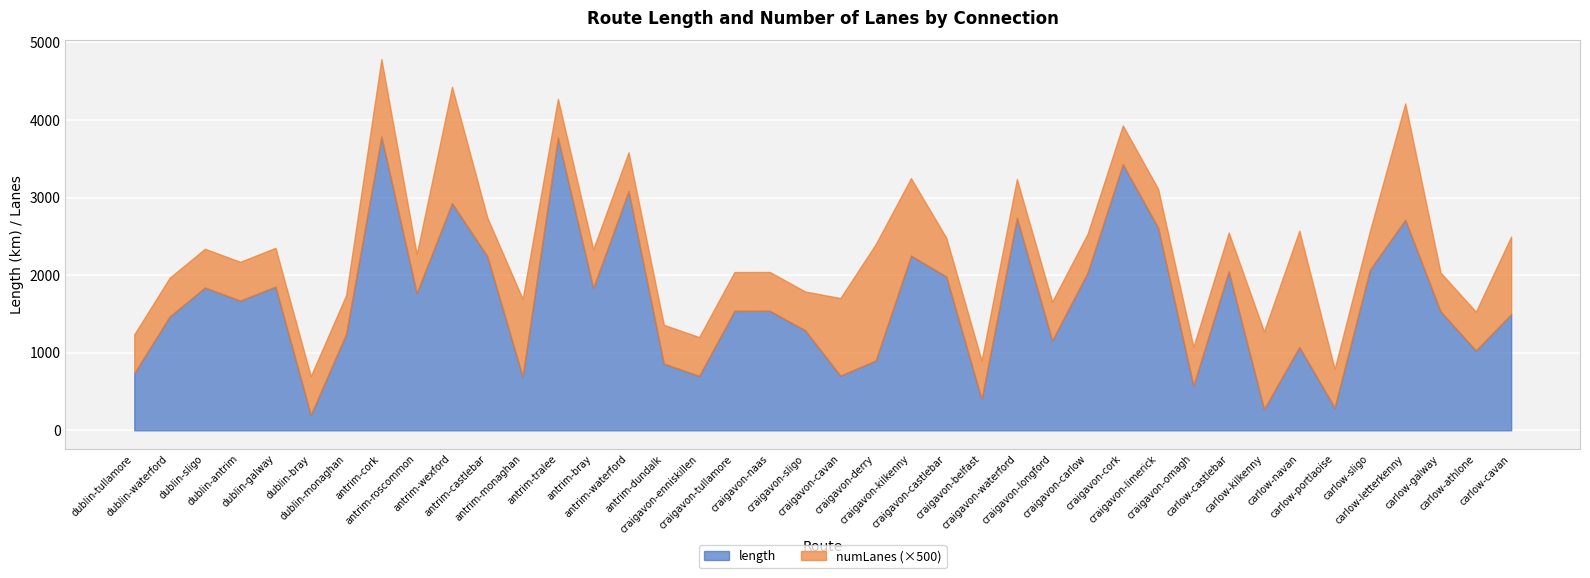

At which category is the sum across all series the highest?

antrim-cork